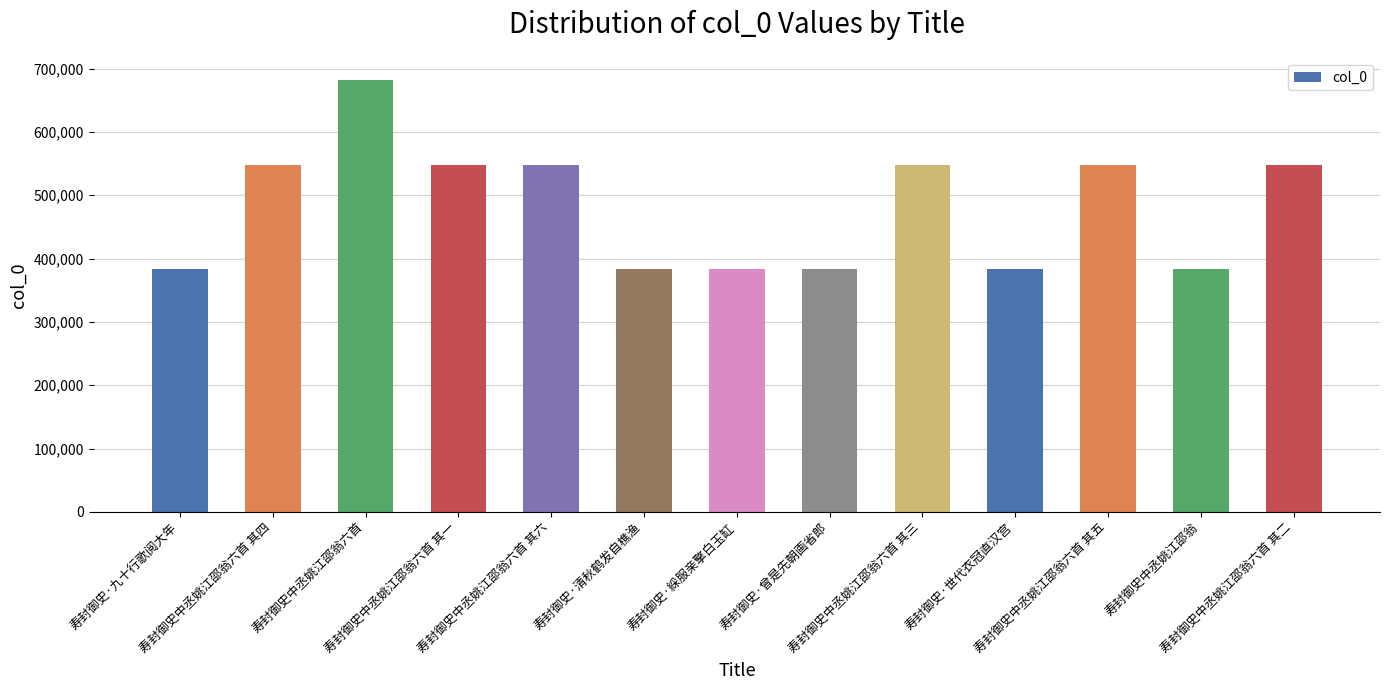

What is the smallest value displayed?

382721